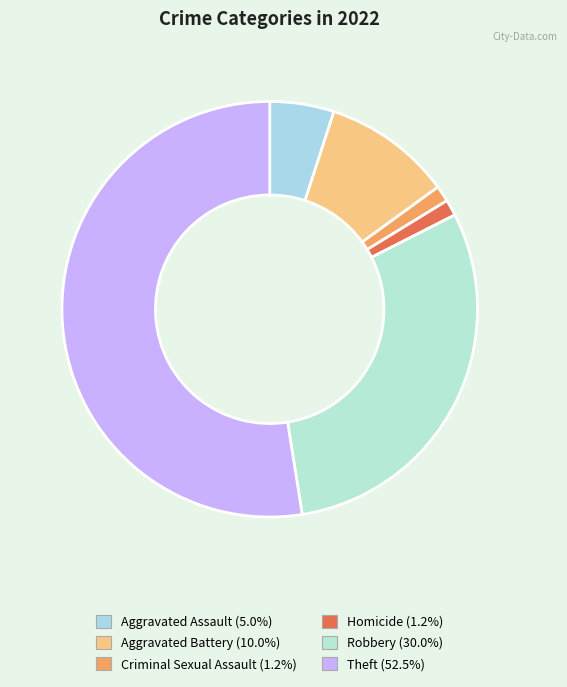

How many segments does this pie chart have?

6